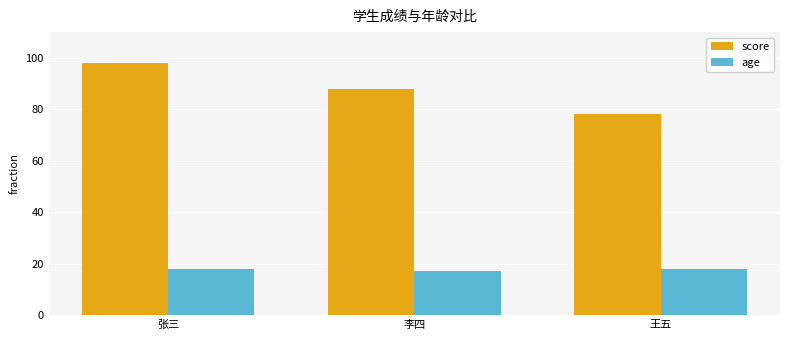

True or false: age has a value of 18 at 张三.

True